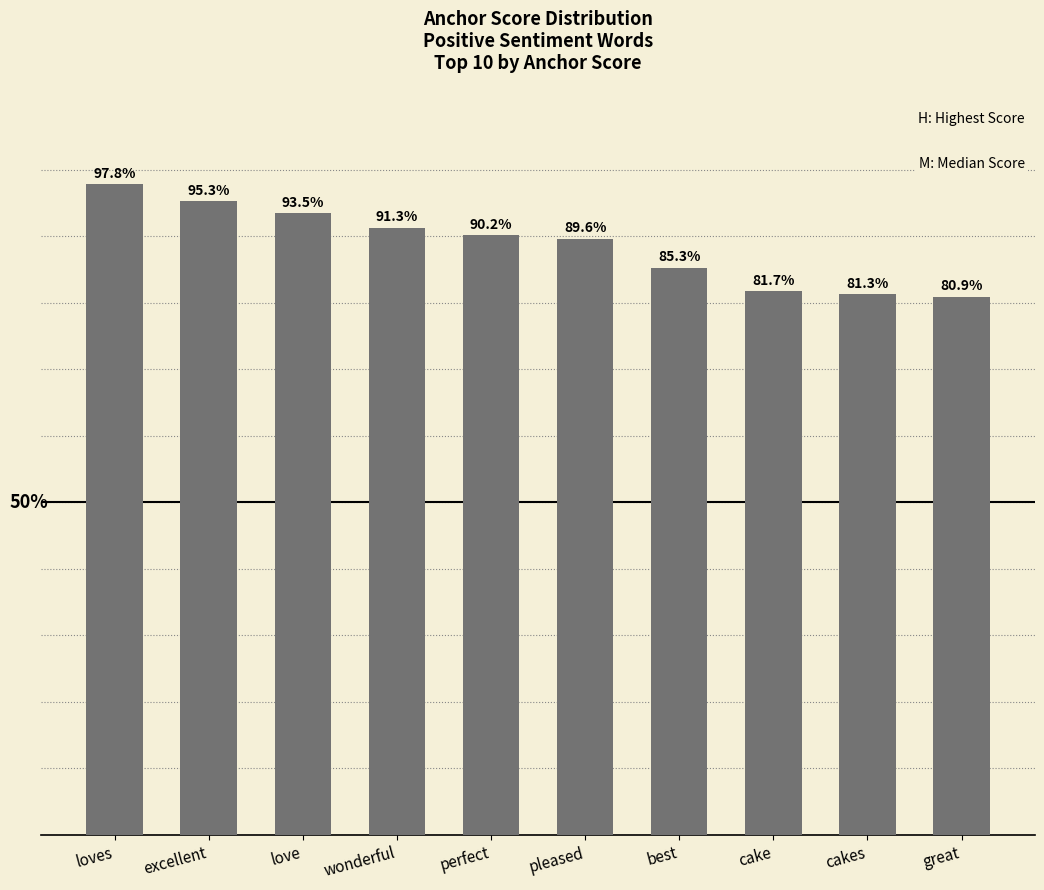

Are the bars horizontal?

No